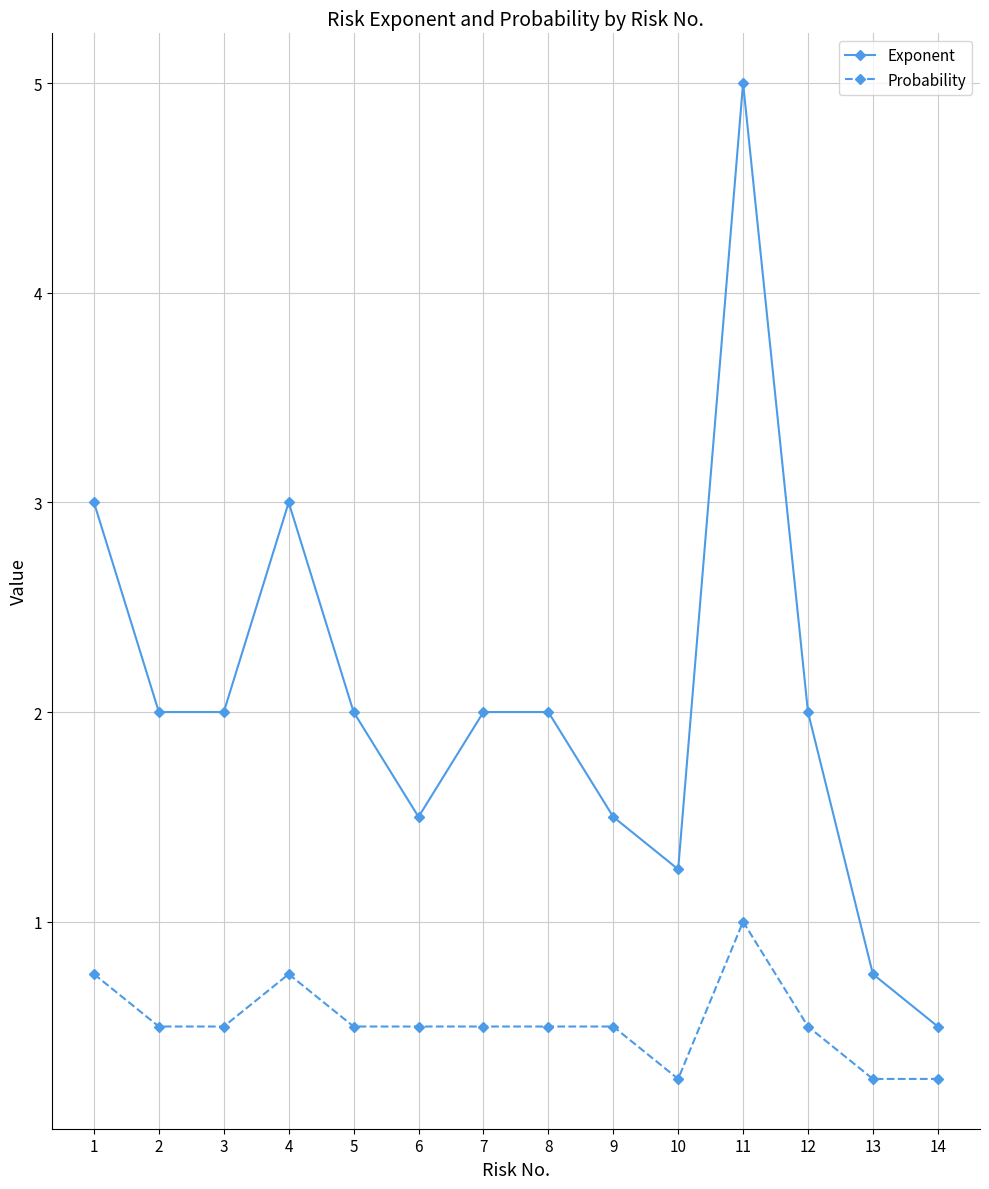

Which category has the highest value in the Exponent series?

11